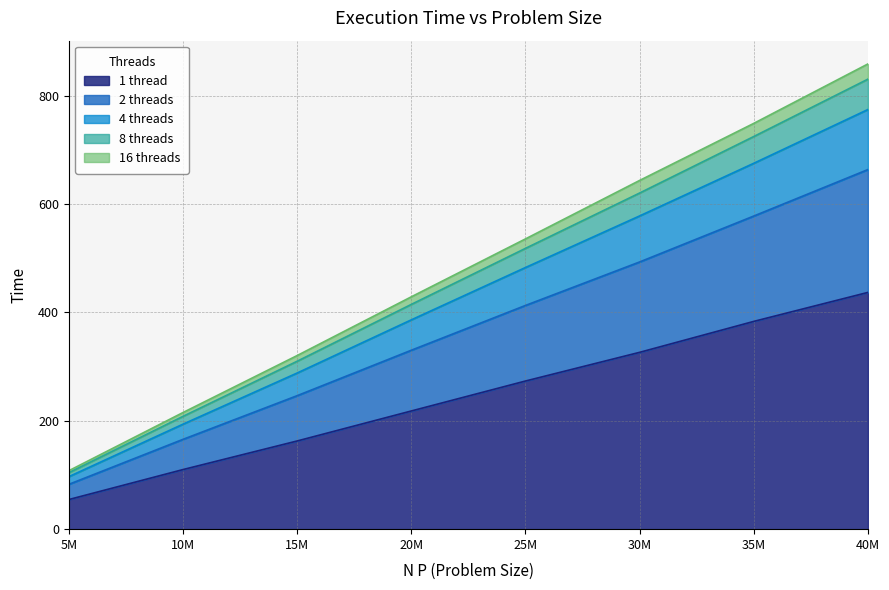

How many distinct data groups are displayed?

5